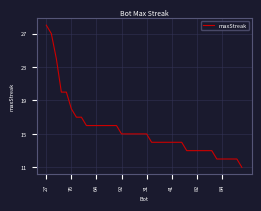

What is the smallest value displayed?

11